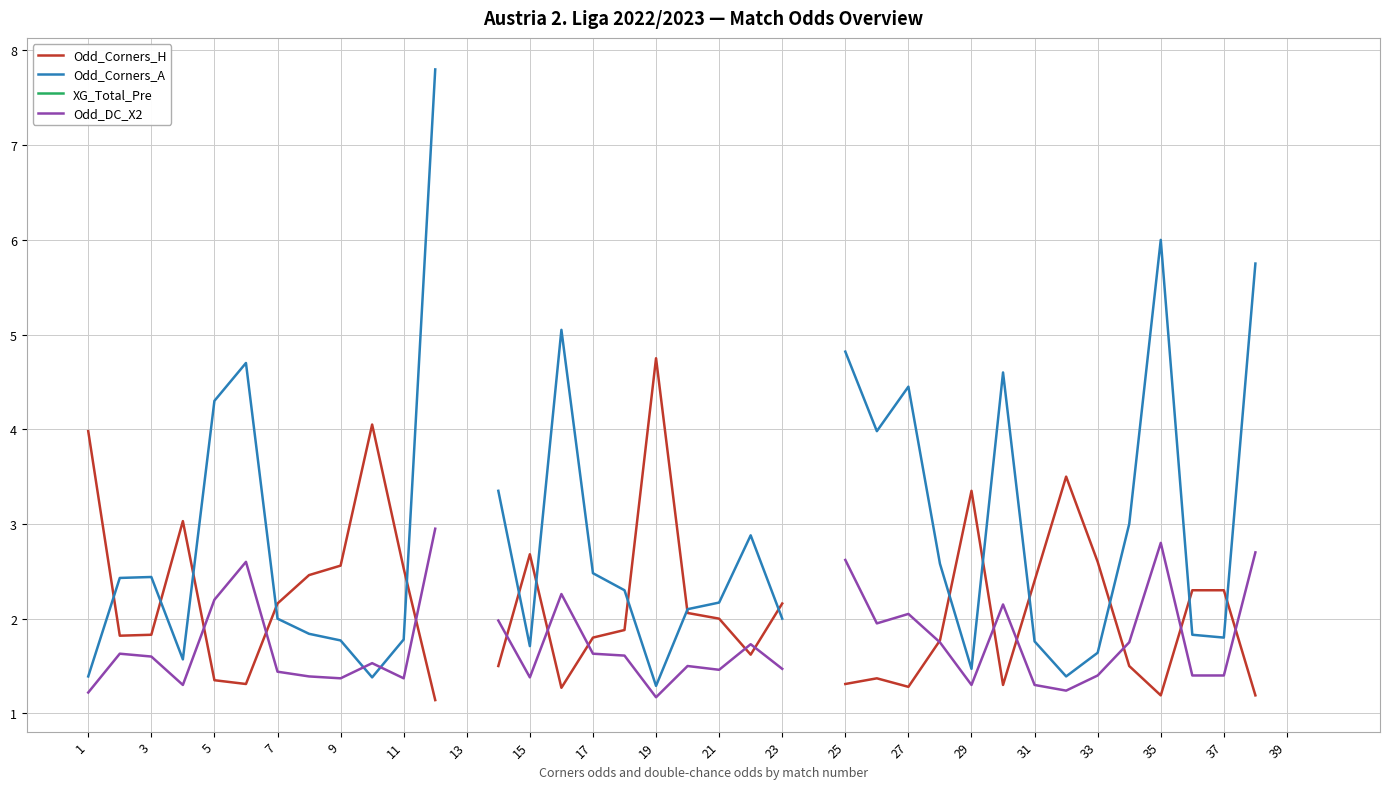

What is the value of the Odd_DC_X2 point at the 16th from the left?

2.3